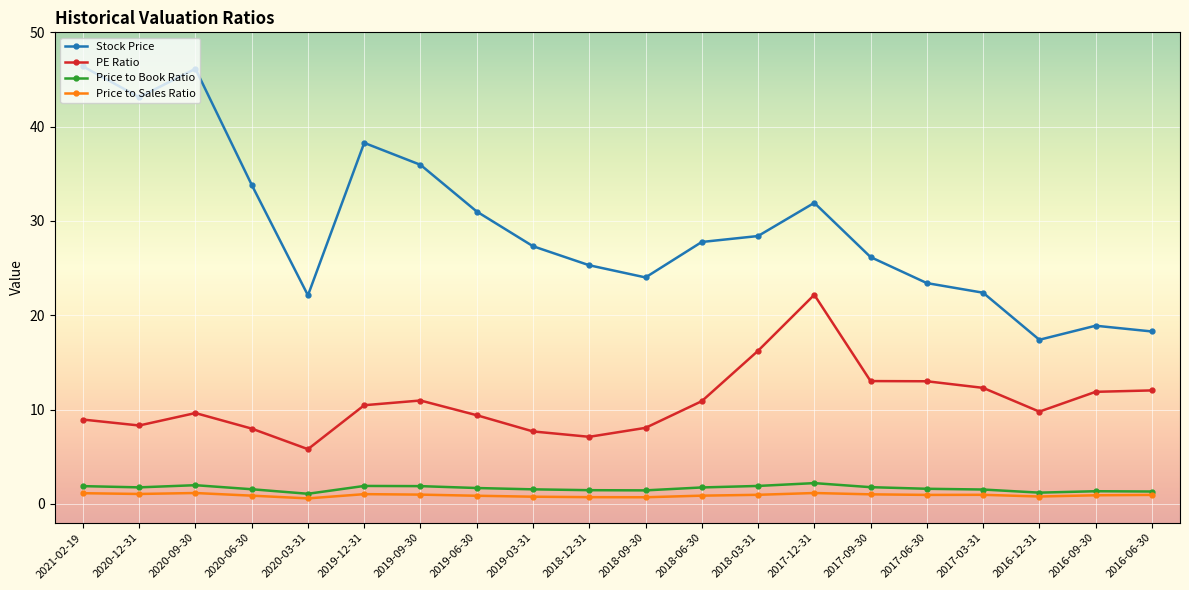

What is the label of the 6th point from the left?

2019-12-31